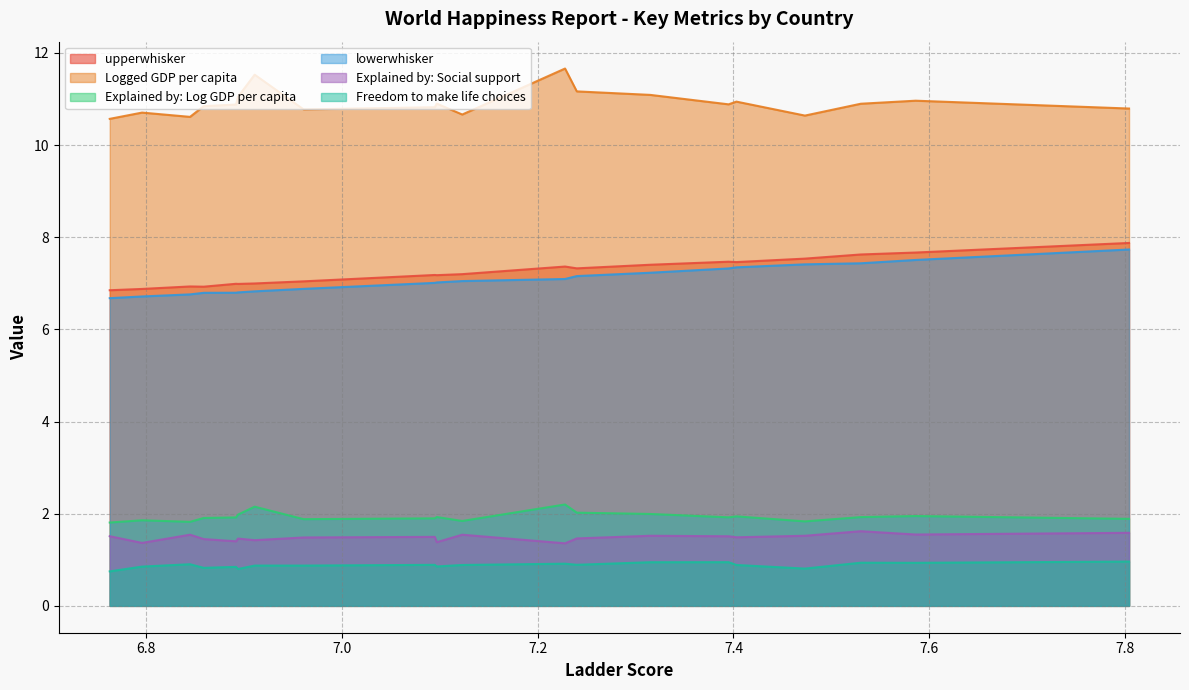

True or false: Explained by: Log GDP per capita and Explained by: Social support intersect in this chart.

False